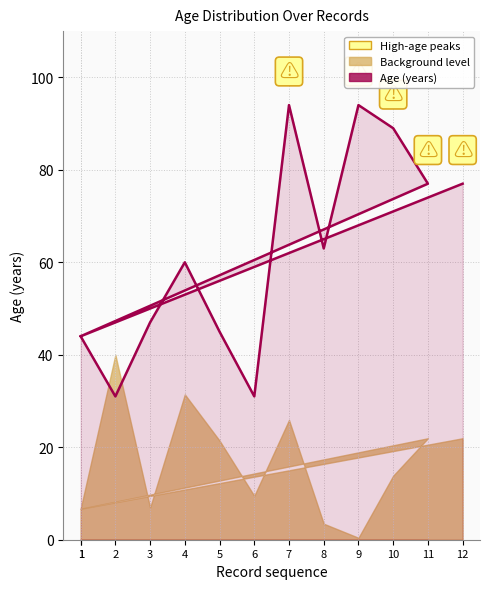

The value at 3 is 47. True or false?

True